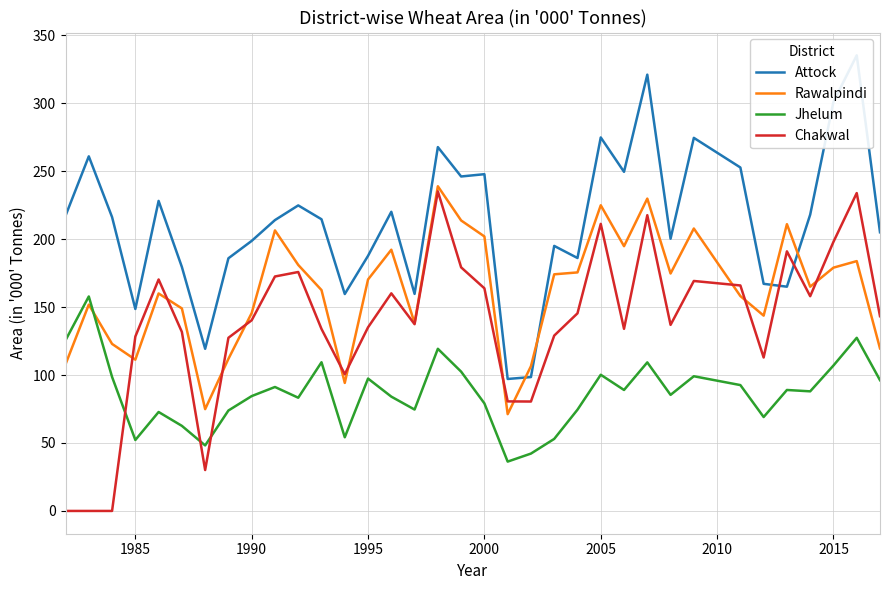

What are all the series names shown in the legend?

Attock, Rawalpindi, Jhelum, Chakwal